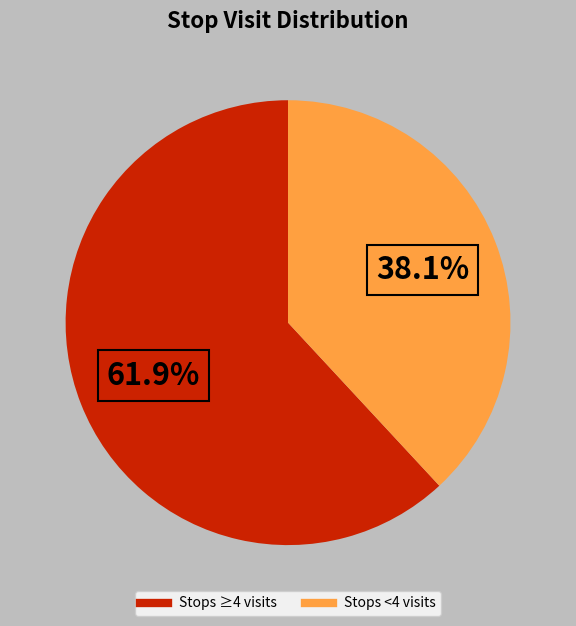

Does any single category account for the majority?

Yes